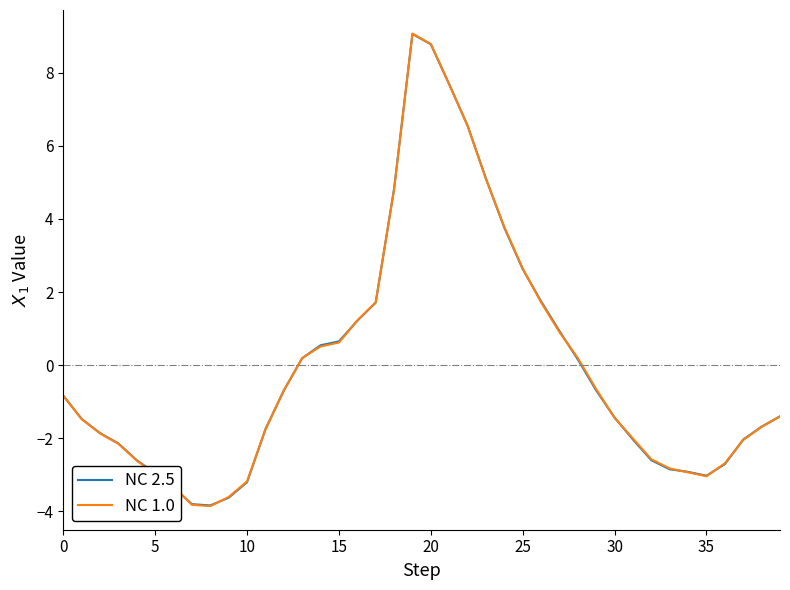

Which series has the largest range (max minus min)?

NC 1.0